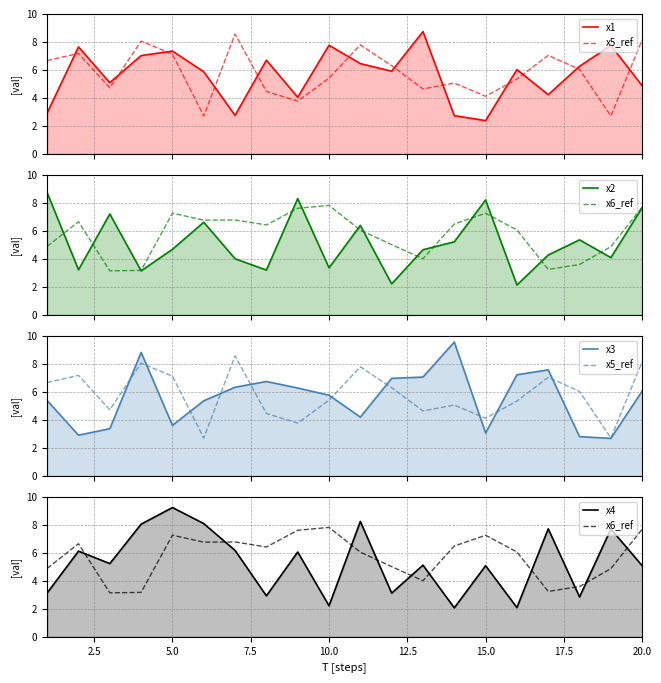

What is the maximum value for x2?

8.7